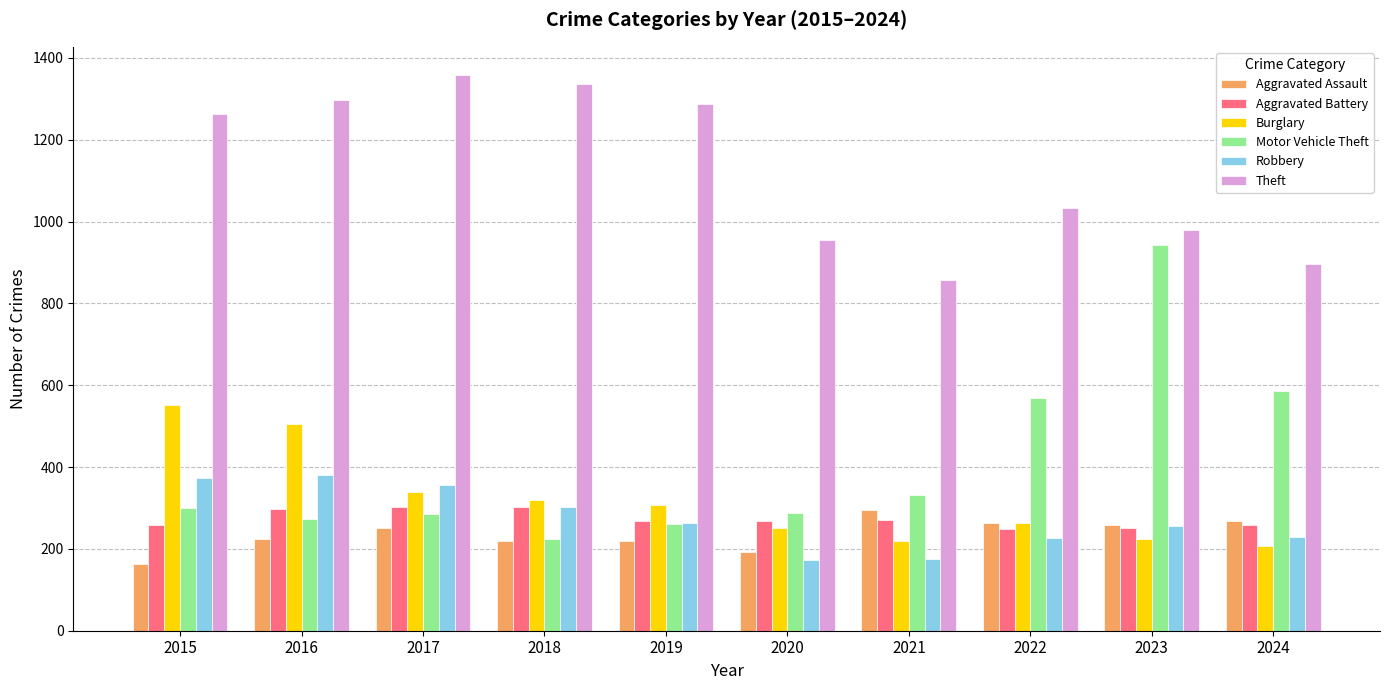

What is the difference between the maximum and minimum values in the Theft series?

503